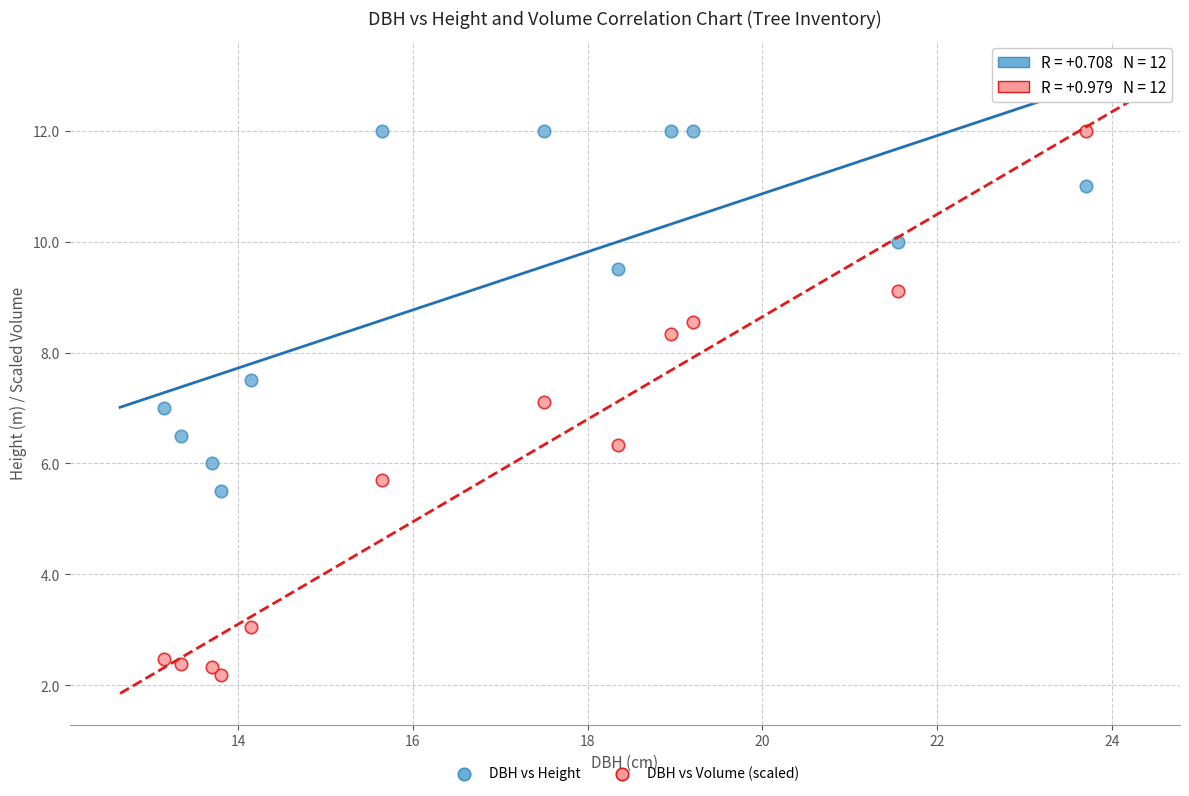

In the DBH vs Height series, what Y value is closest to 8?

7.5